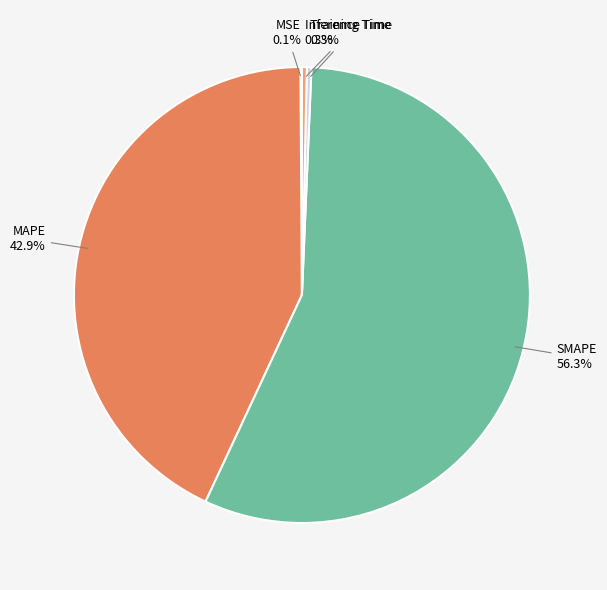

Does any single category account for the majority?

Yes